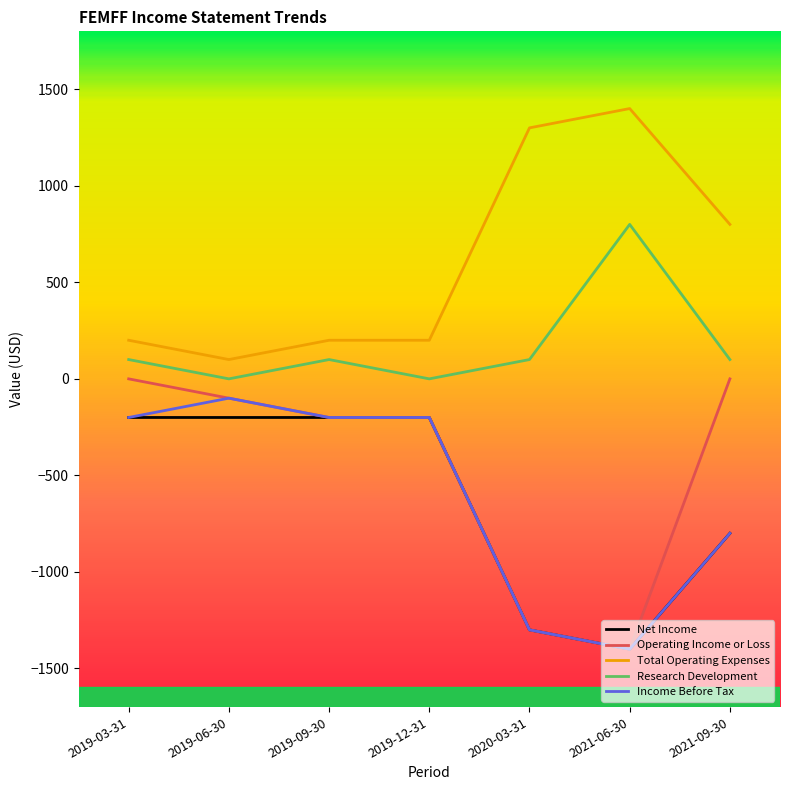

The value of Research Development at 2021-09-30 is 100. True or false?

True